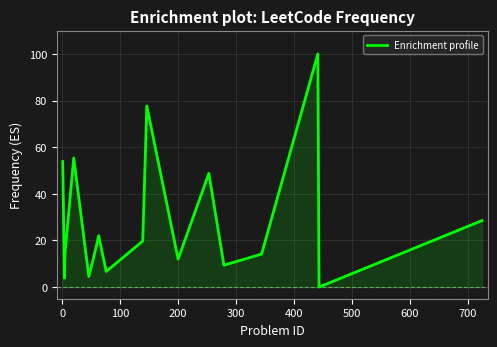

Count the number of data series in this chart.

1